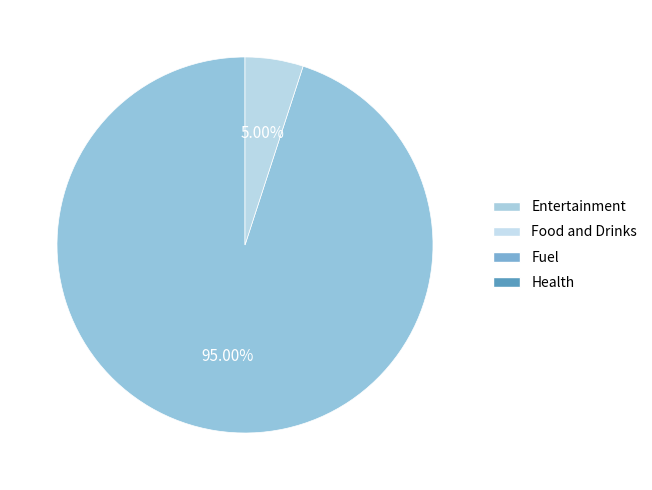

To the nearest percent, what is the average slice percentage?

50%